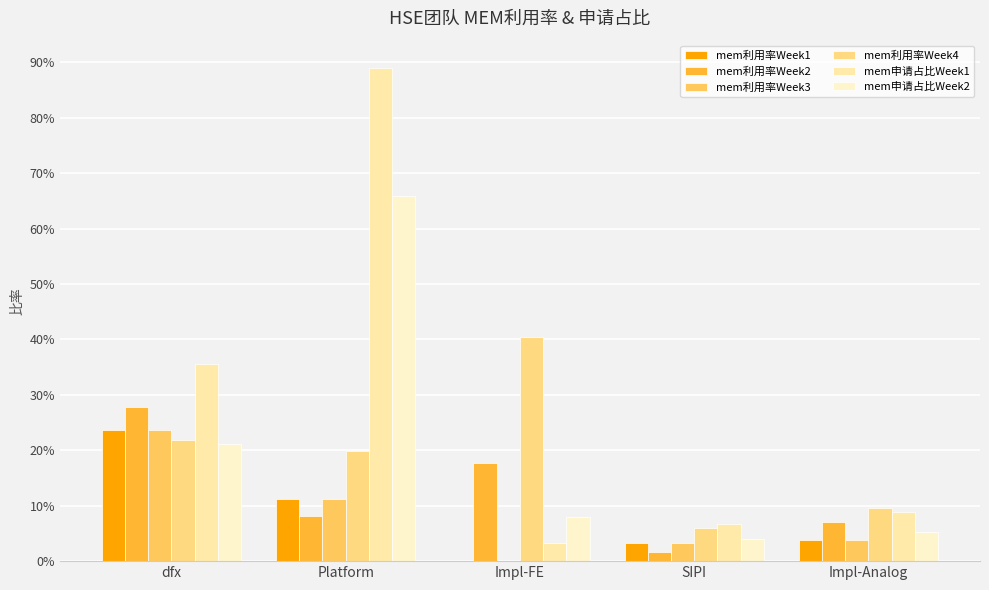

Is the value of mem利用率Week3 at Platform greater than the value of mem利用率Week2 at Platform?

Yes